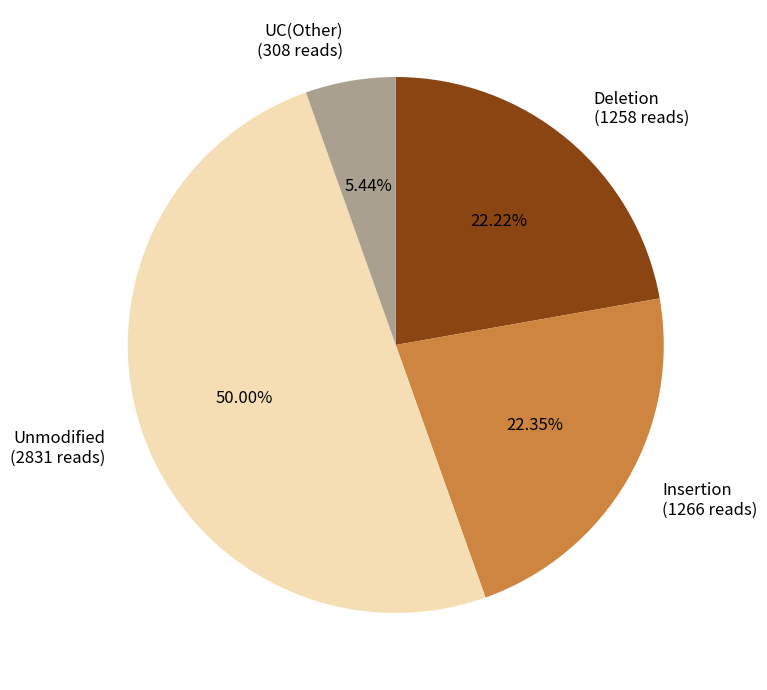

Combined, do Deletion (1258 reads) and Insertion (1266 reads) account for over 50%?

No